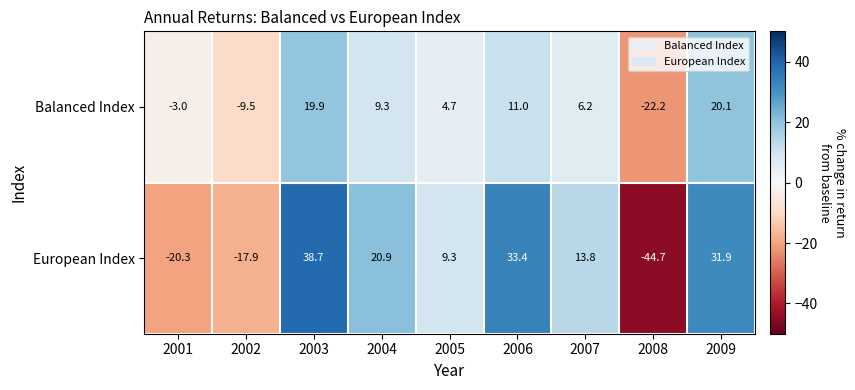

List the series in order of their peak value, lowest first.

Balanced Index, European Index